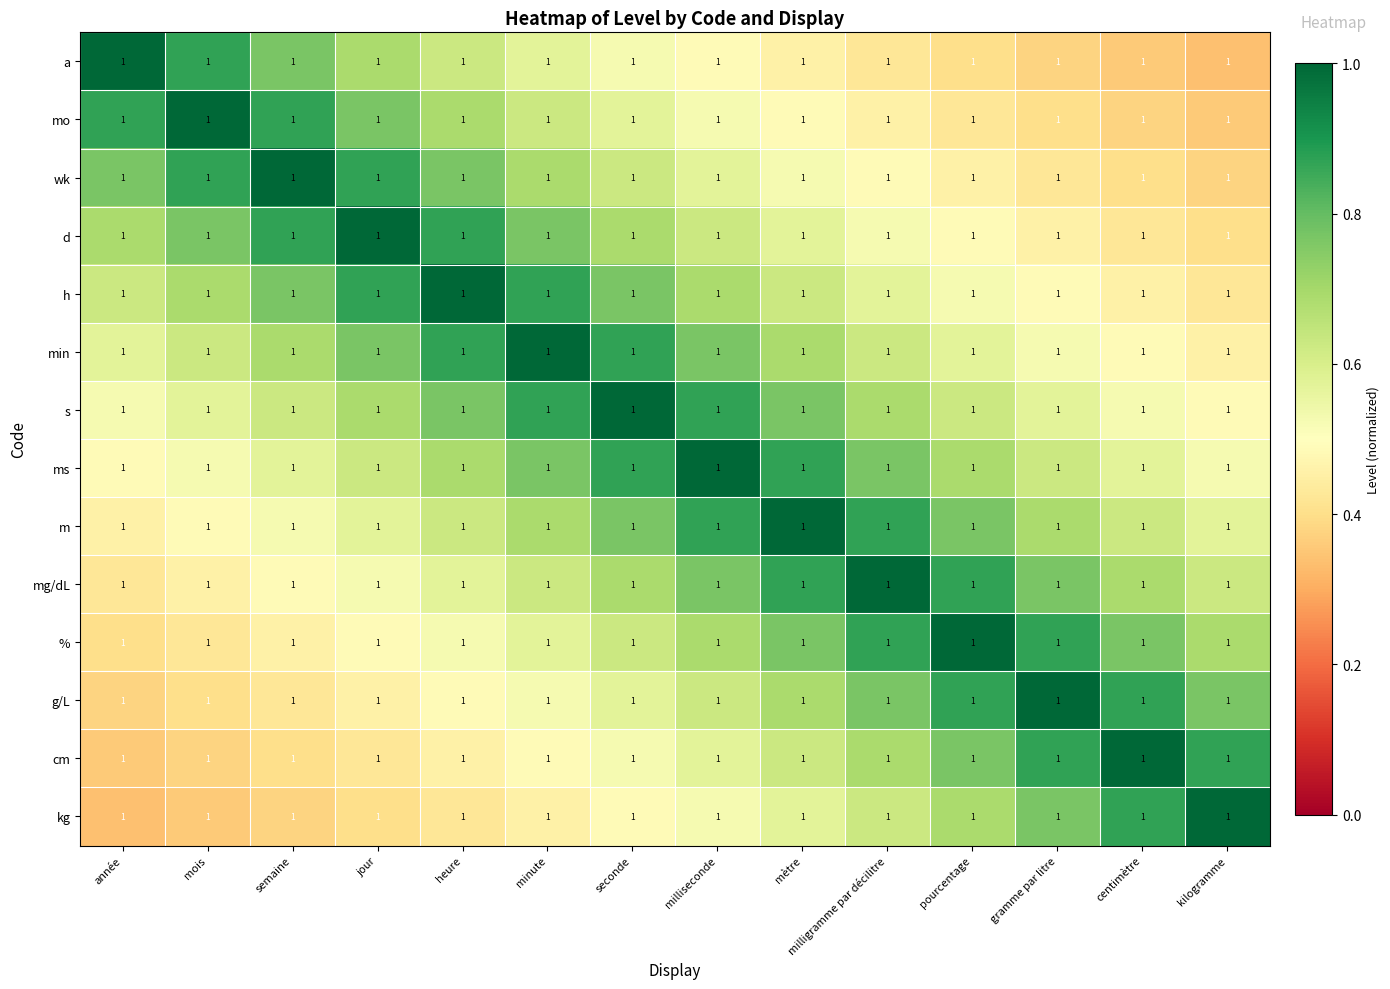

At how many categories does at least one series exceed 0?

14